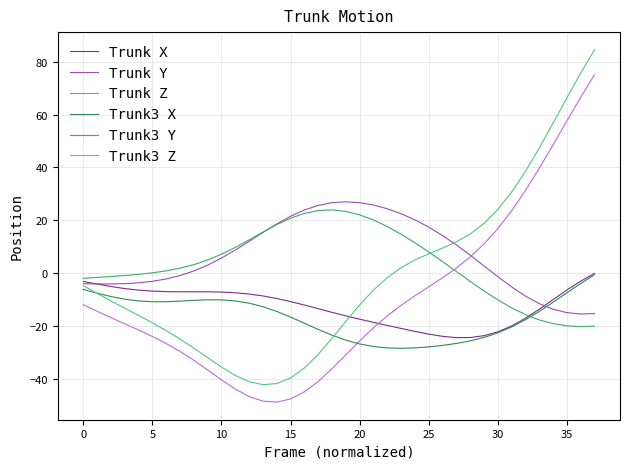

Which series has the largest total across all categories?

Trunk Y